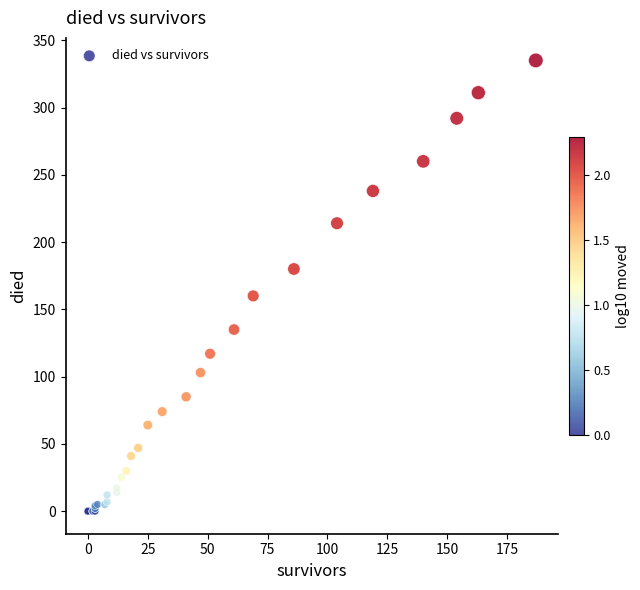

What Y value in the scatter plot is closest to 167?

160